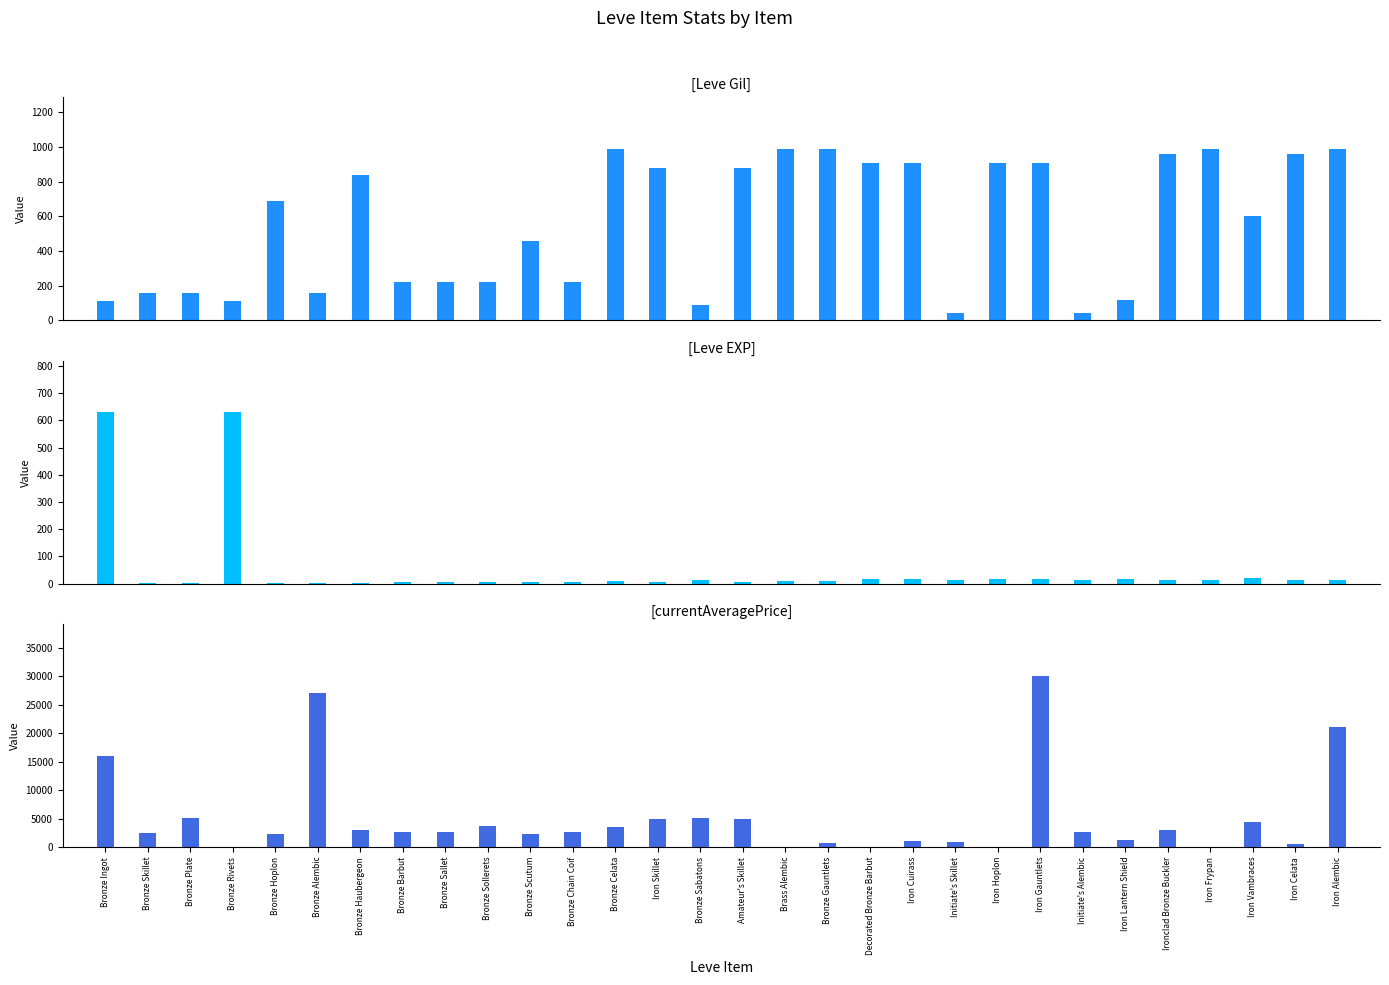

The currentAveragePrice series shows 1061 at Iron Celata. True or false?

False